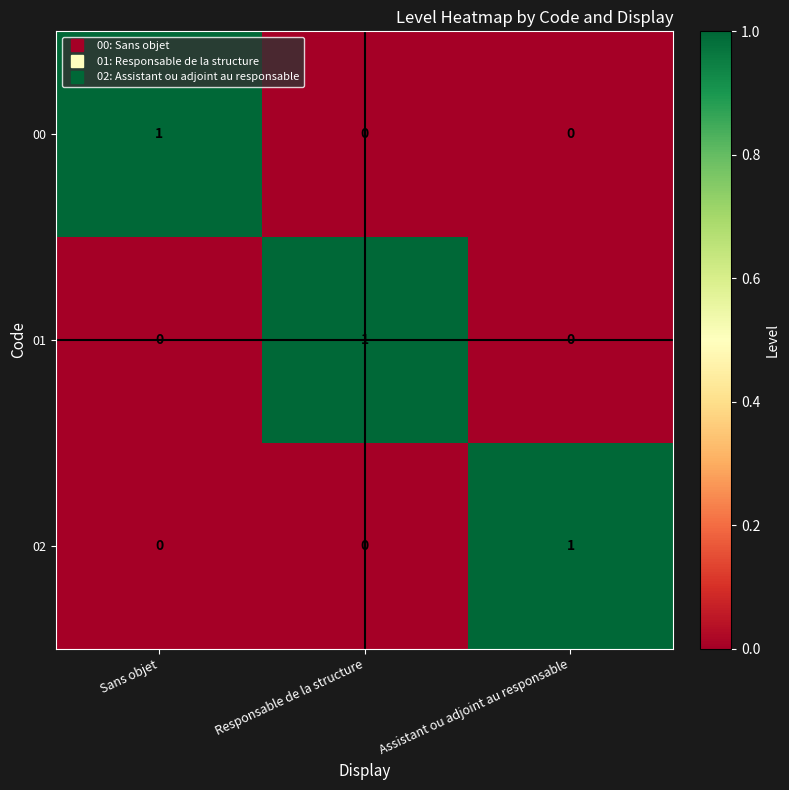

Is the value of 00 at Responsable de la structure greater than the value of 02 at Assistant ou adjoint au responsable?

No